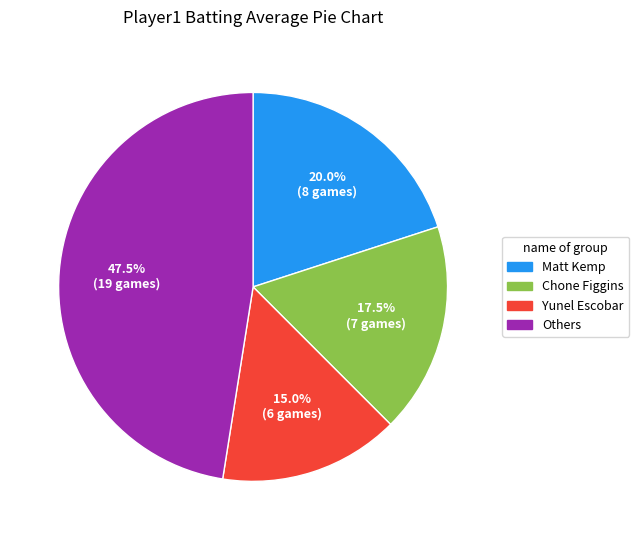

Is there a majority slice in this chart?

No